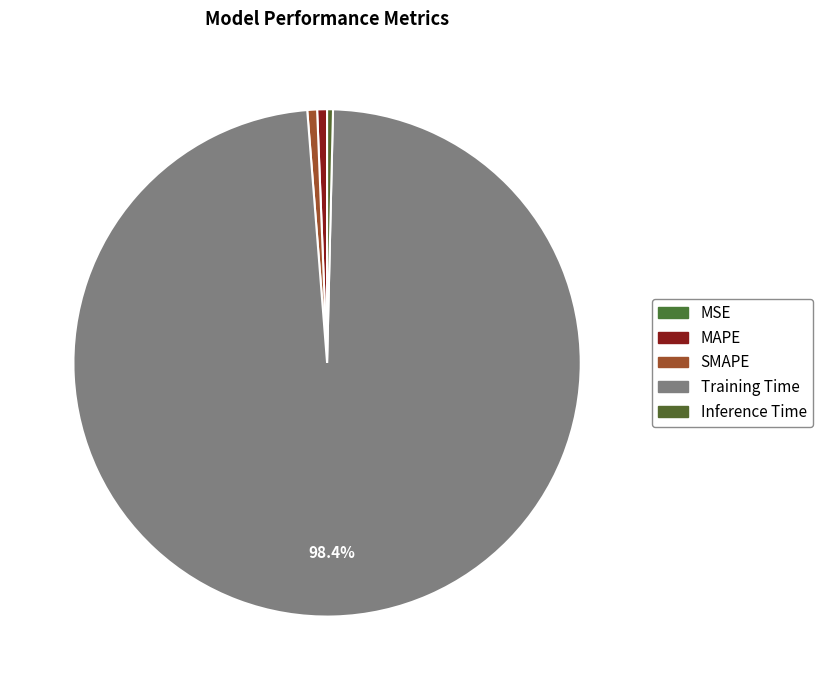

Which category has the biggest portion of the pie?

Training Time